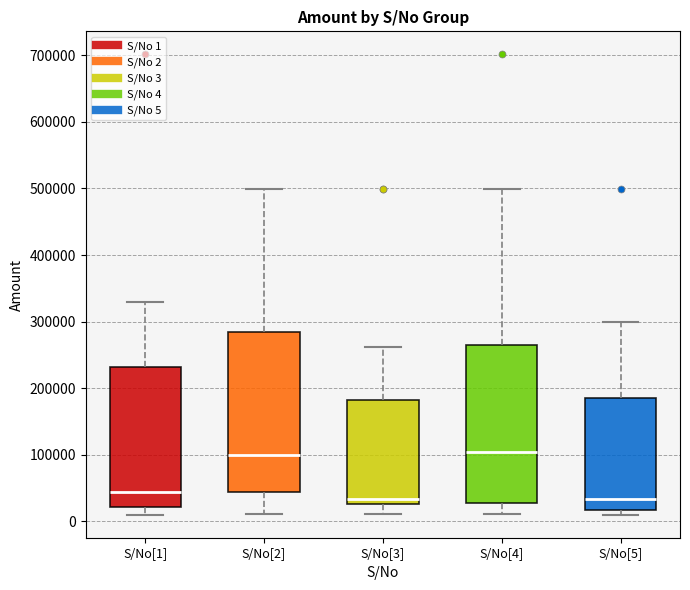

Reading left to right, transcribe this box plot: for each box, give where its median line is, the range the box spans, and where its two whiskers end, as read against the y-axis. The values are not printed on the chart, so give them approximately, as read against the axis.

S/No[1]: median 40000, box 20000 to 230000, whiskers 10000 to 330000
S/No[2]: median 100000, box 40000 to 280000, whiskers 10000 to 500000
S/No[3]: median 30000 (just above the box's lower edge), box 30000 to 180000, whiskers 10000 to 260000
S/No[4]: median 100000, box 30000 to 260000, whiskers 10000 to 500000
S/No[5]: median 30000, box 20000 to 190000, whiskers 10000 to 300000